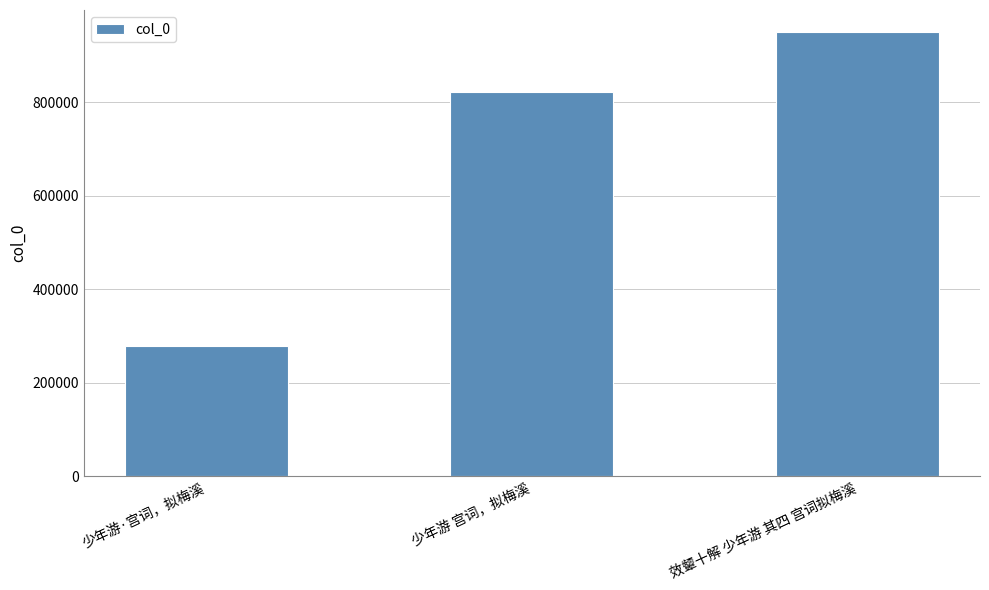

How many series are shown in this chart?

1